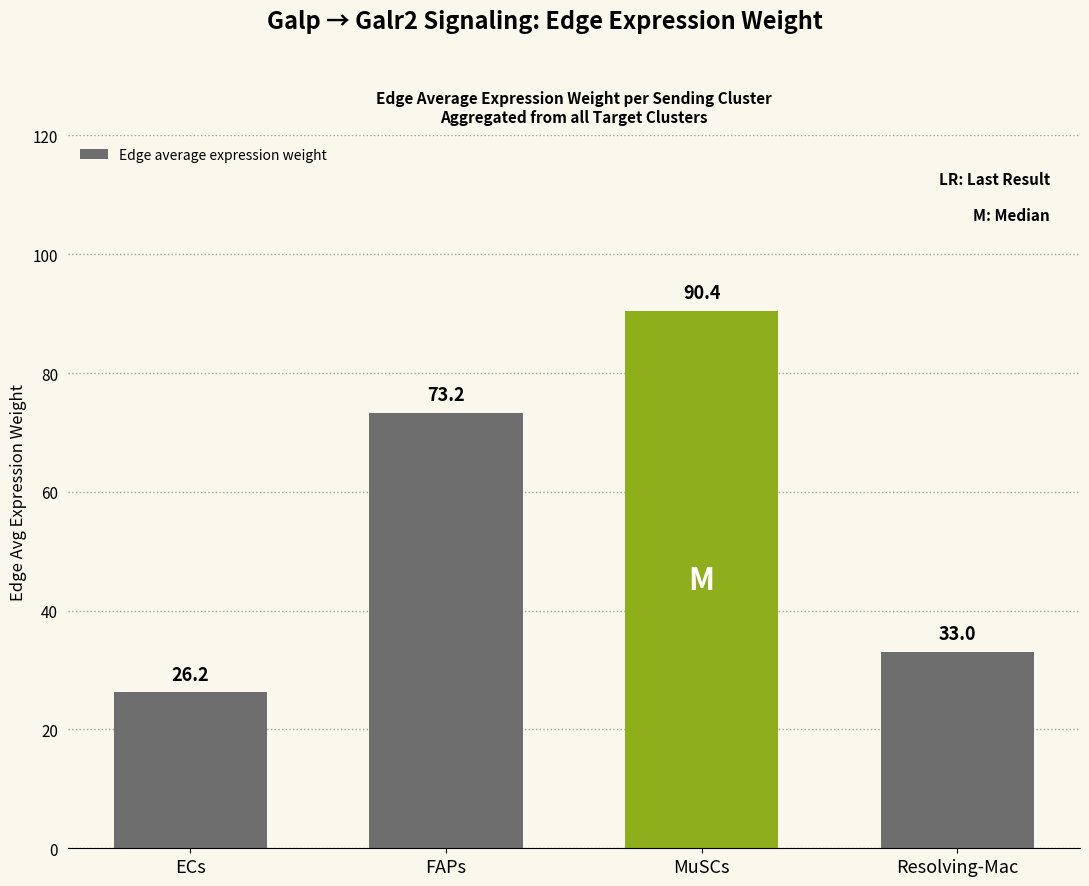

What is the approximate value at Resolving-Mac?

33.0